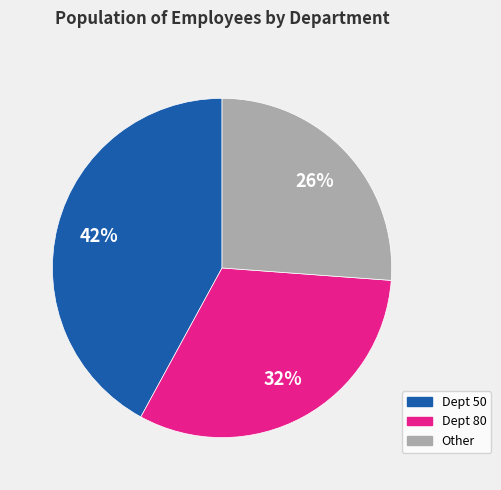

Count the number of slices in the pie.

3